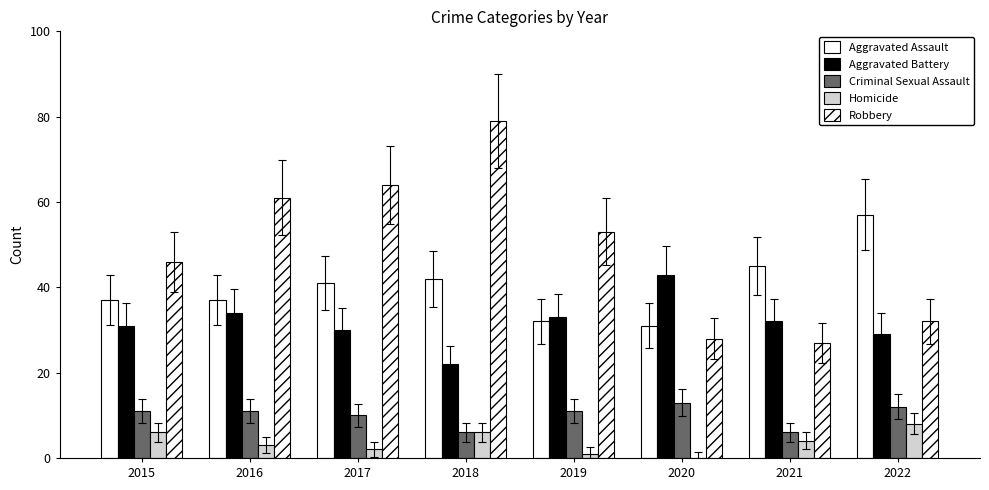

Reading right to left, transcribe all the data shown in this chart.

Aggravated Assault: 2022=57	2021=45	2020=31	2019=32	2018=42	2017=41	2016=37	2015=37
Aggravated Battery: 2022=29	2021=32	2020=43	2019=33	2018=22	2017=30	2016=34	2015=31
Criminal Sexual Assault: 2022=12	2021=6	2020=13	2019=11	2018=6	2017=10	2016=11	2015=11
Homicide: 2022=8	2021=4	2020=0	2019=1	2018=6	2017=2	2016=3	2015=6
Robbery: 2022=32	2021=27	2020=28	2019=53	2018=79	2017=64	2016=61	2015=46